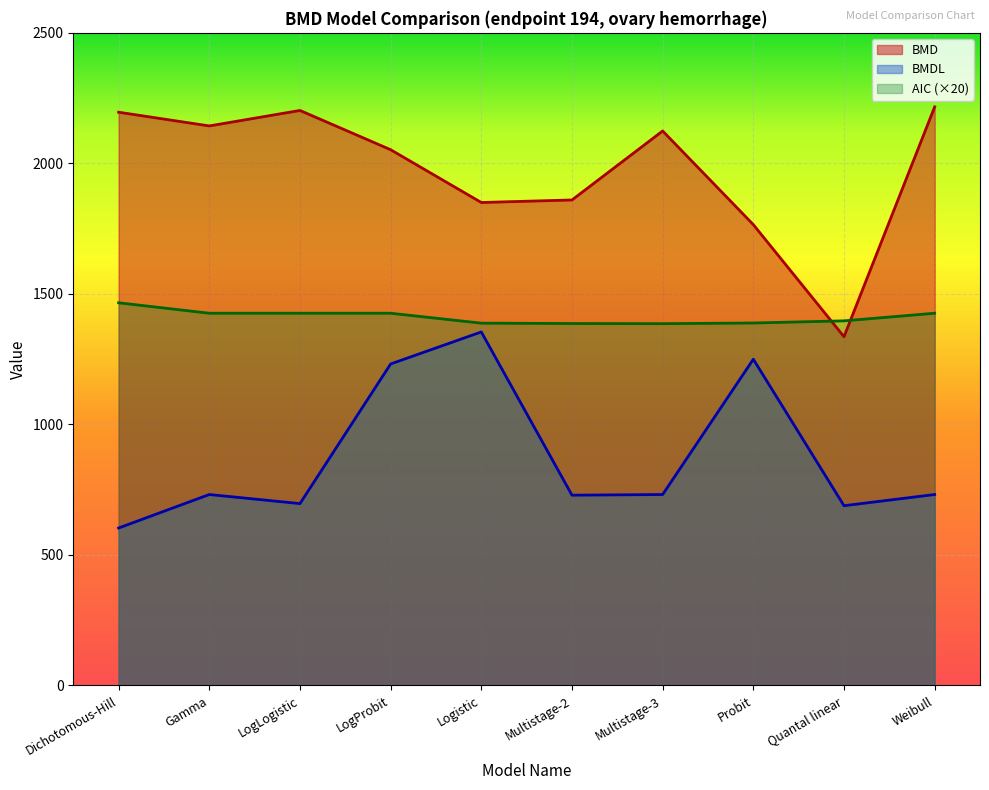

Rank the series at Probit from highest to lowest value.

BMD, AIC (×20), BMDL